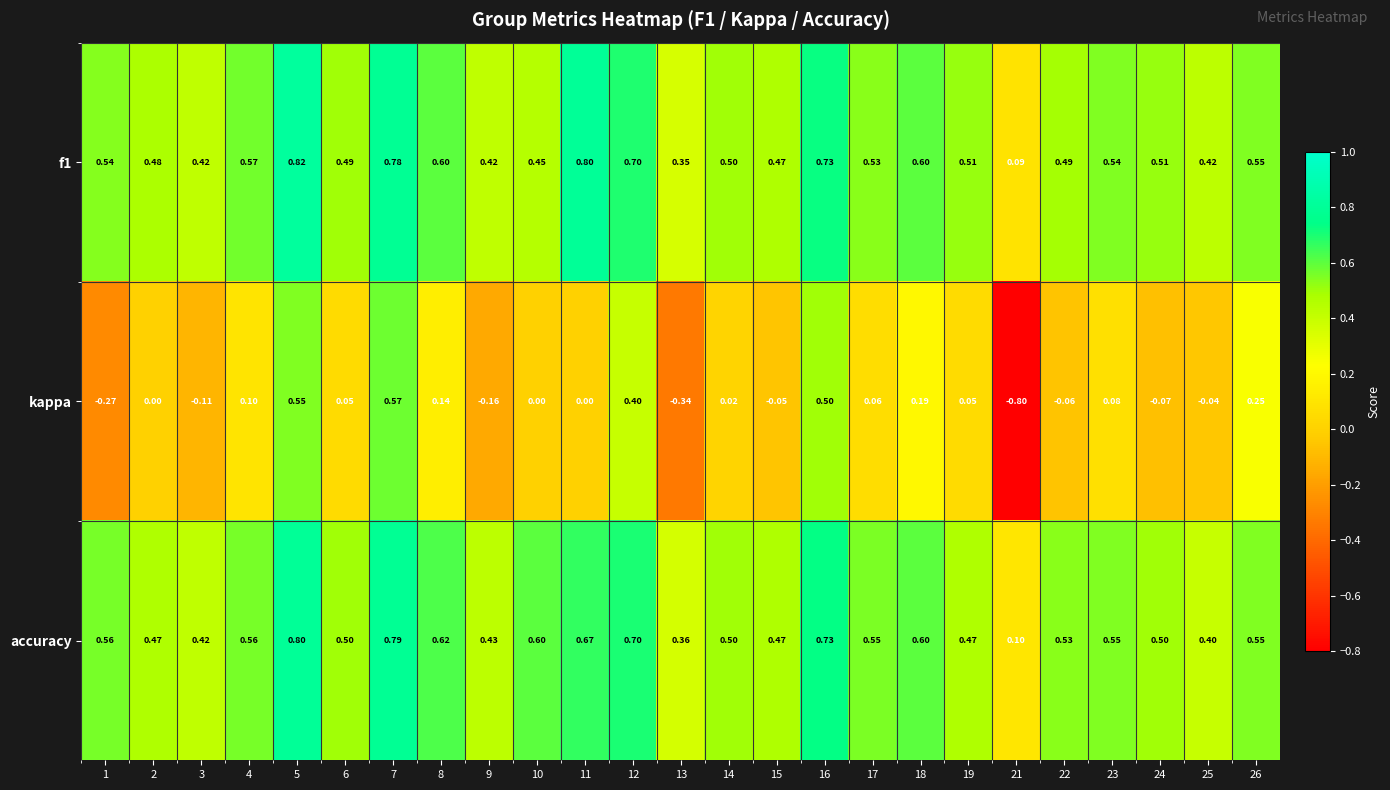

Between 5 and 19, which series saw the biggest shift?

kappa